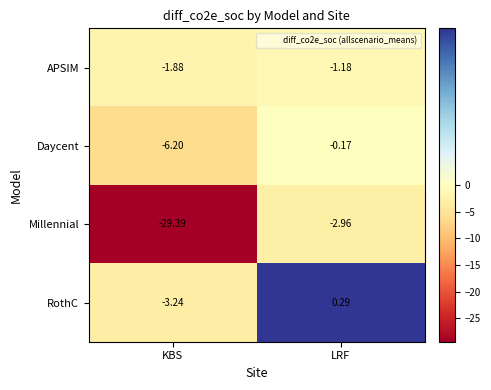

At which label is Millennial closest to -16?

LRF